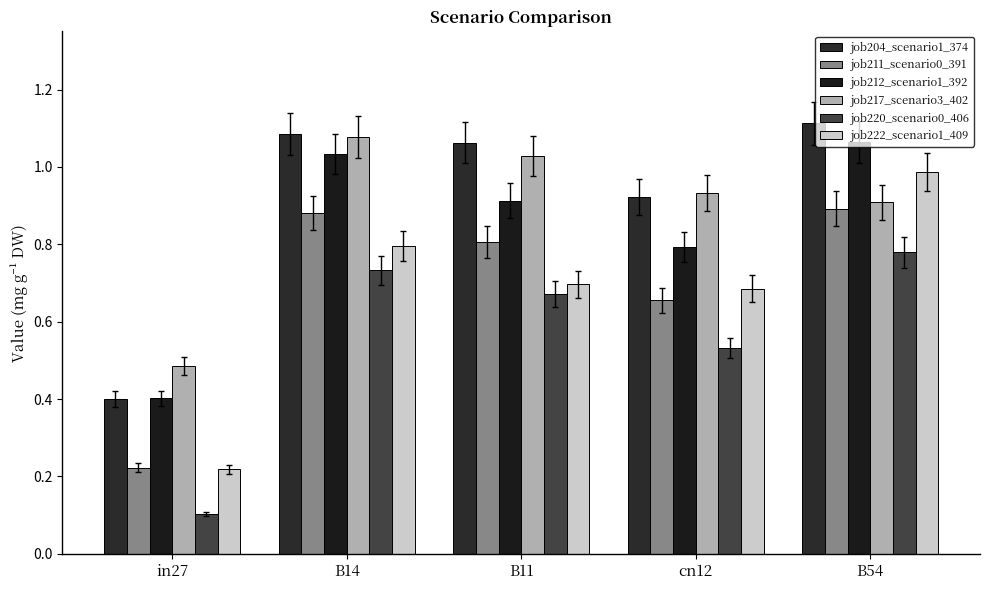

At how many categories does at least one series exceed 0?

5